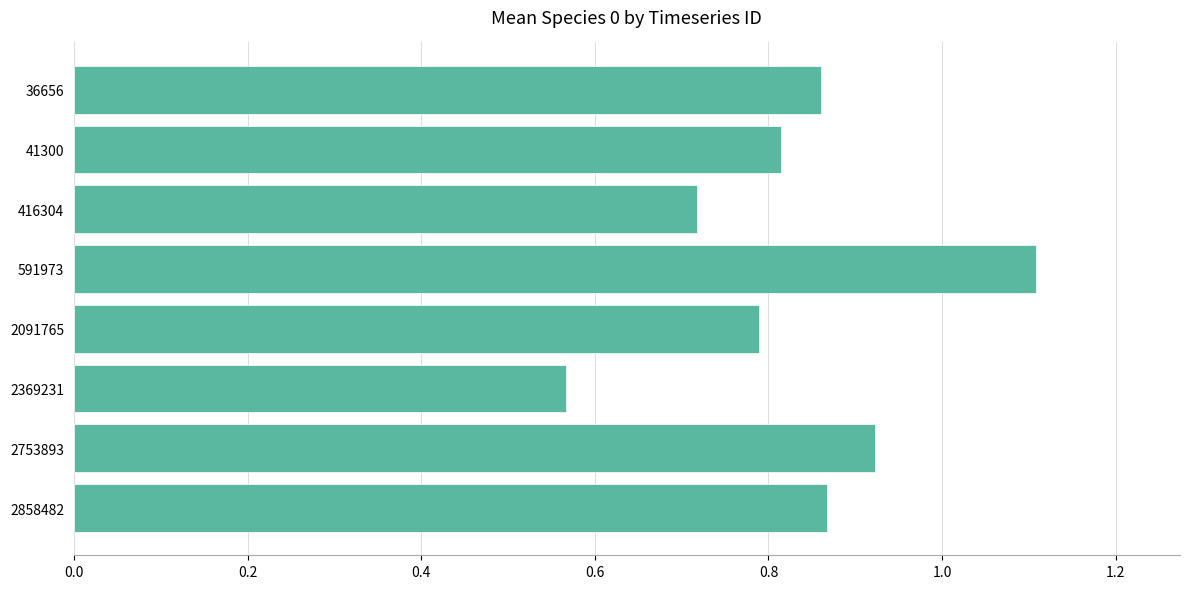

What is the sum of all values?

6.6